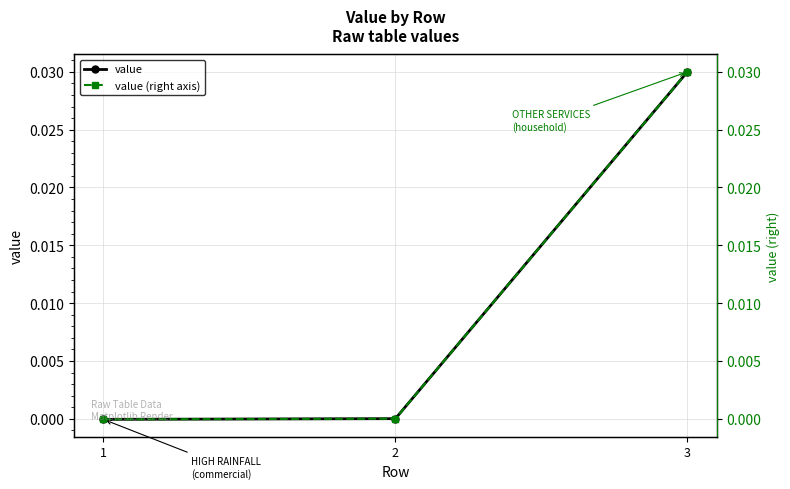

True or false: value has a value of 0.0 at 2.

True